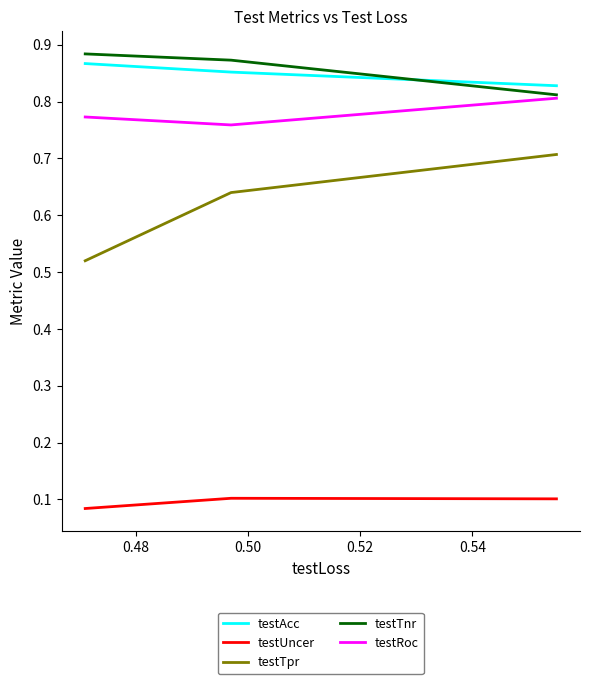

Which series has the widest spread of values?

testTpr